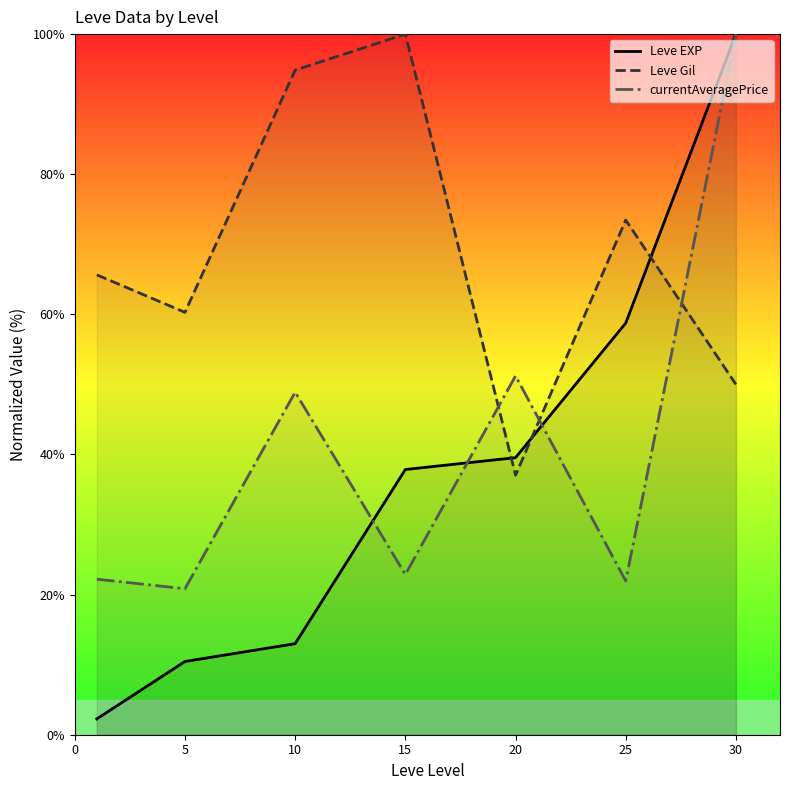

What is the difference between the highest and lowest values at 5?

49.8